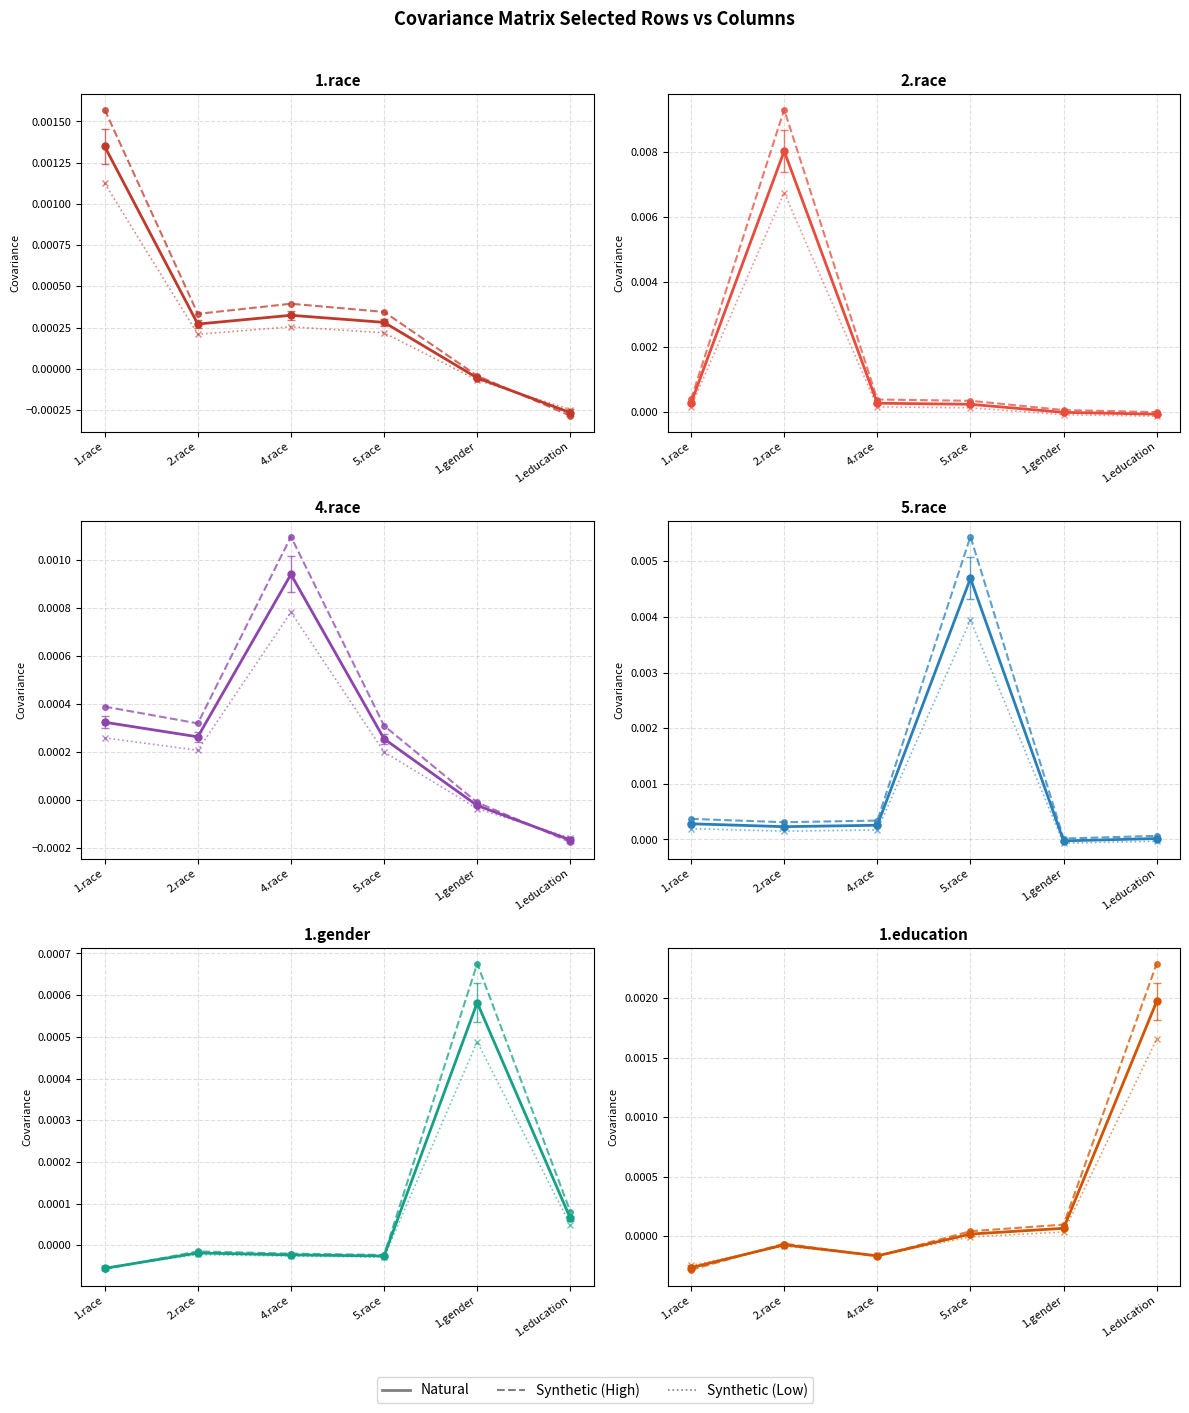

Rank the series by their average value, from lowest to highest.

Synthetic (Low), Natural, Synthetic (High)